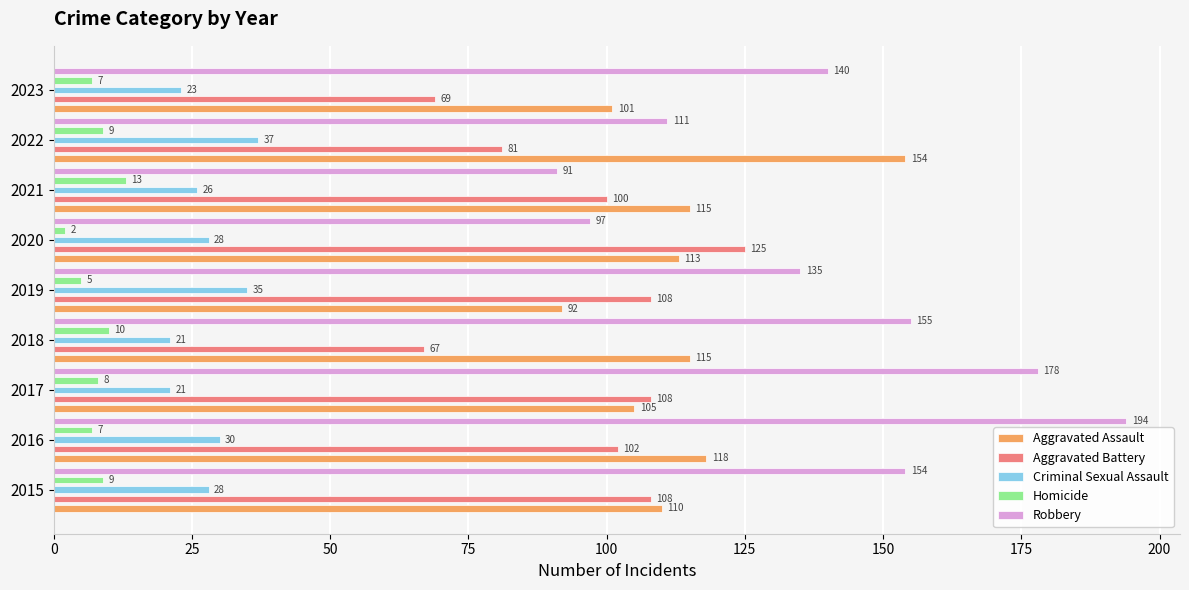

Rank the series at 2015 from highest to lowest value.

Robbery, Aggravated Assault, Aggravated Battery, Criminal Sexual Assault, Homicide